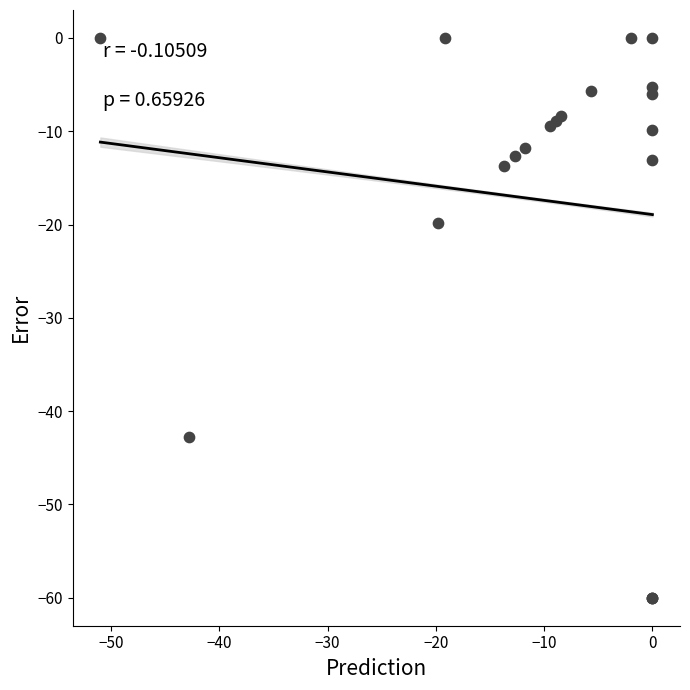

What Y value in the scatter plot is closest to -30?

-19.8